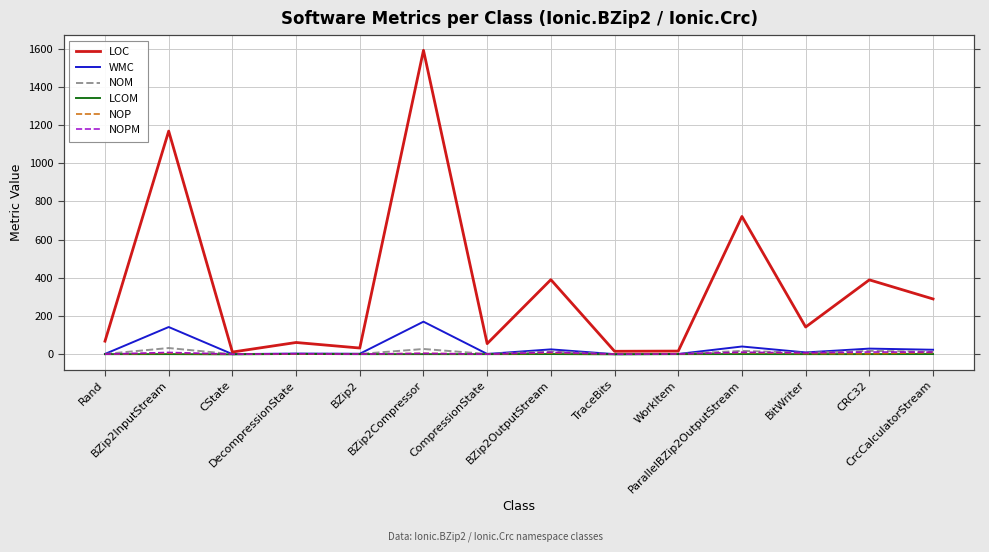

The LCOM series shows 0.1 at BZip2Compressor. True or false?

True